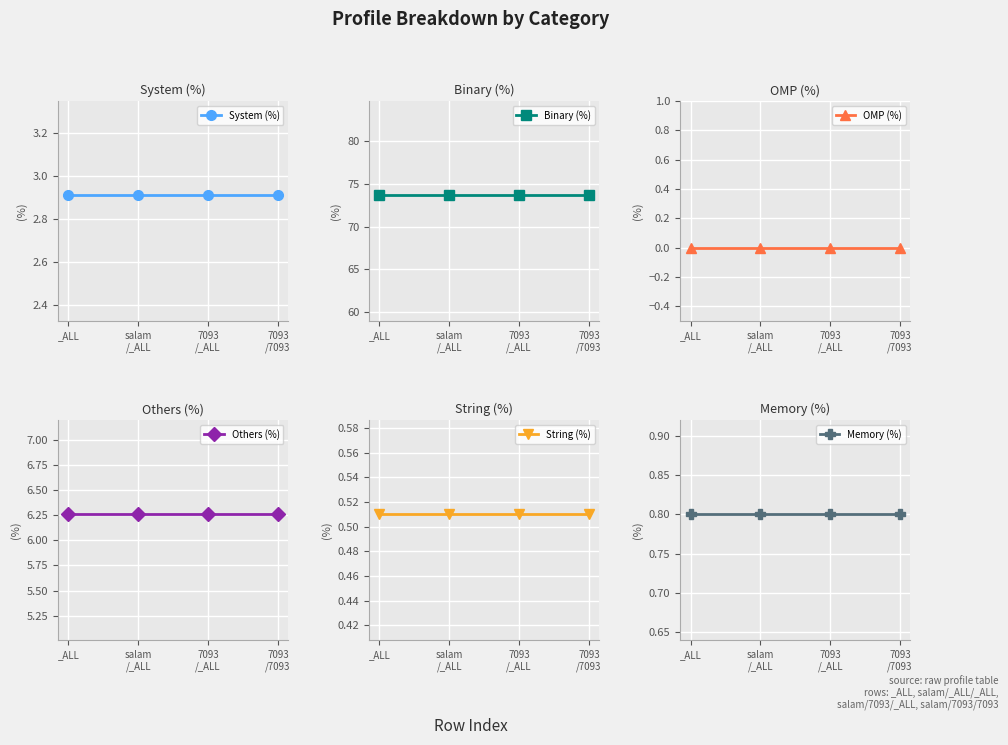

Is it true that System (%) equals 2.9 at 7093
/_ALL?

True